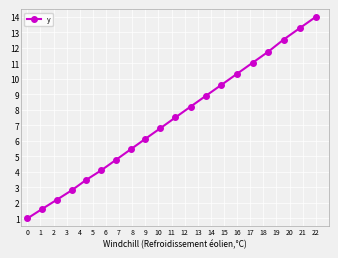

True or false: the data has more than 2 interior local peaks.

False